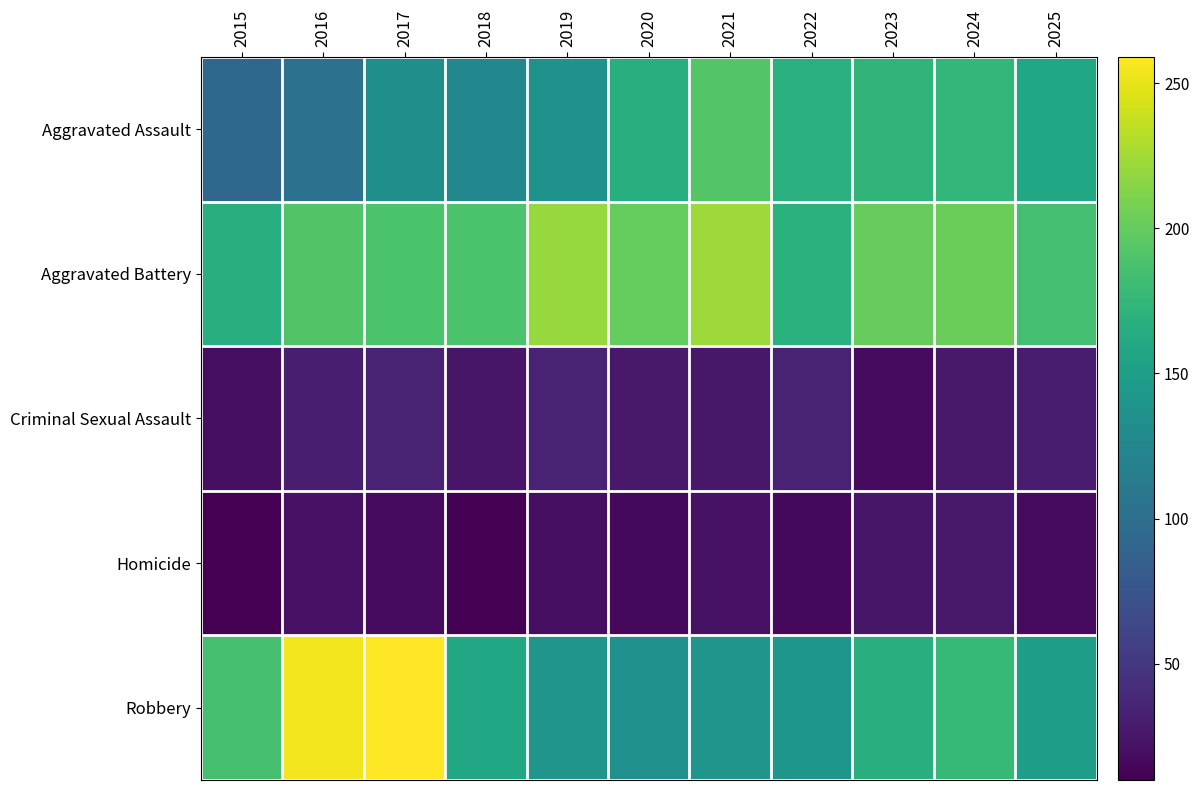

At which category is the sum across all series the highest?

2017